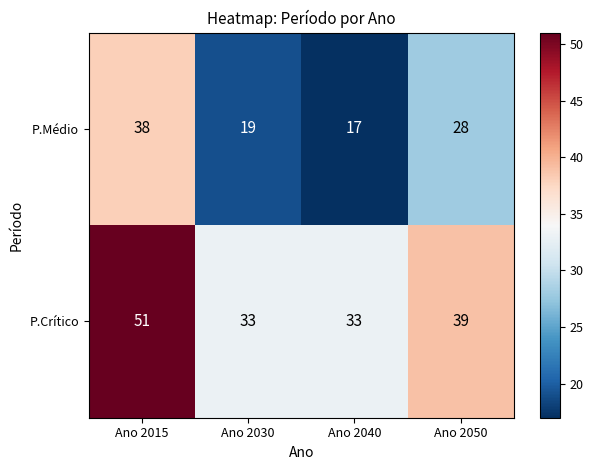

What is the total value across all series at Ano 2050?

67